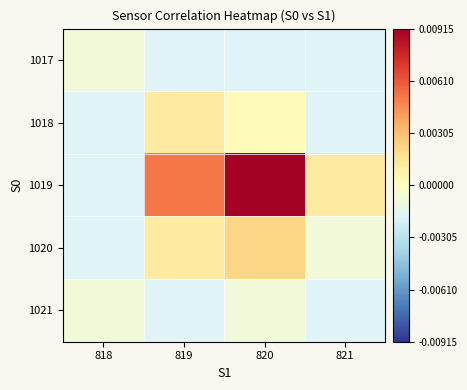

How many categories are shown in the chart?

4